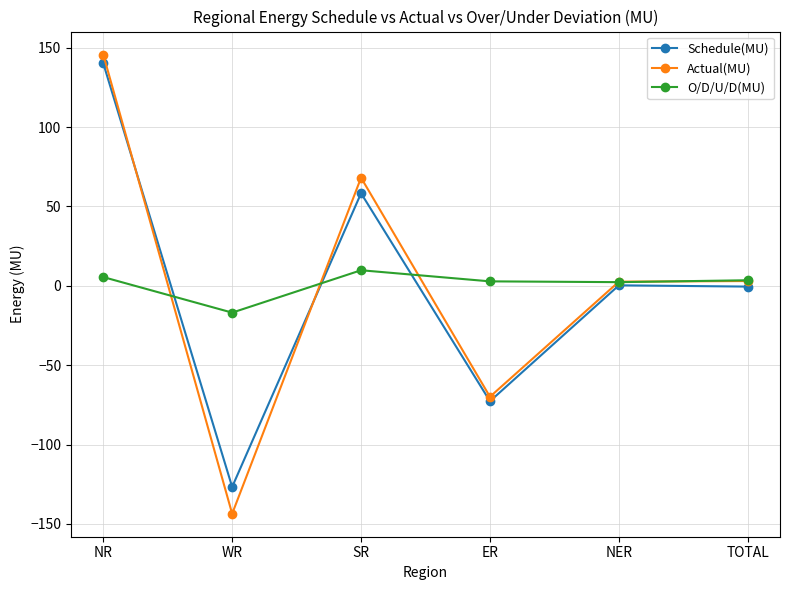

Between WR and NER, which series saw the biggest shift?

Actual(MU)